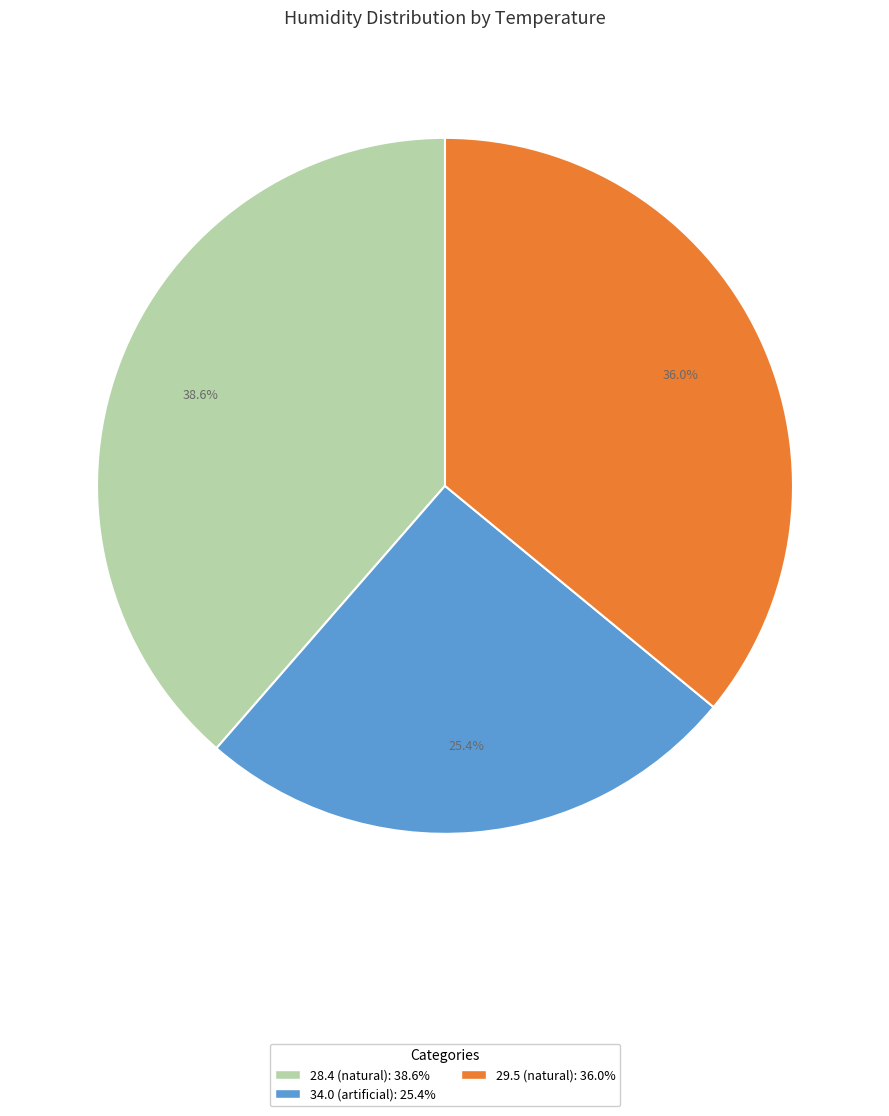

Count the number of slices in the pie.

3